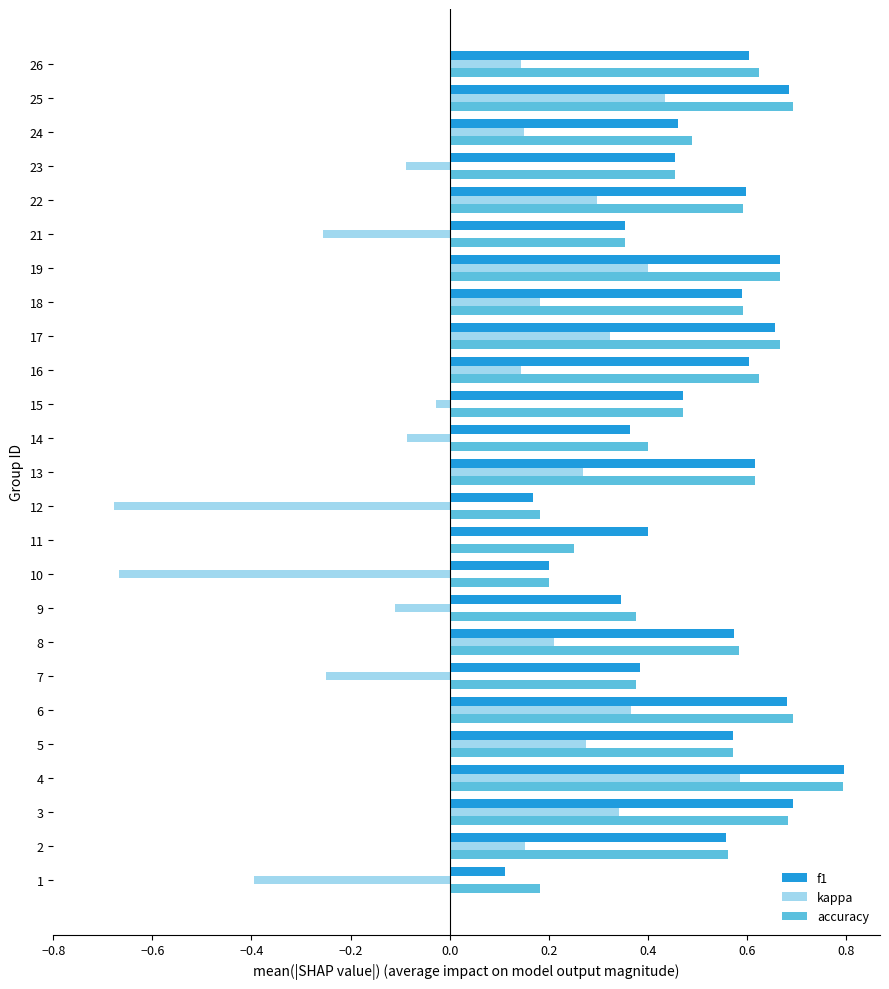

Which category has the highest value across all series?

4